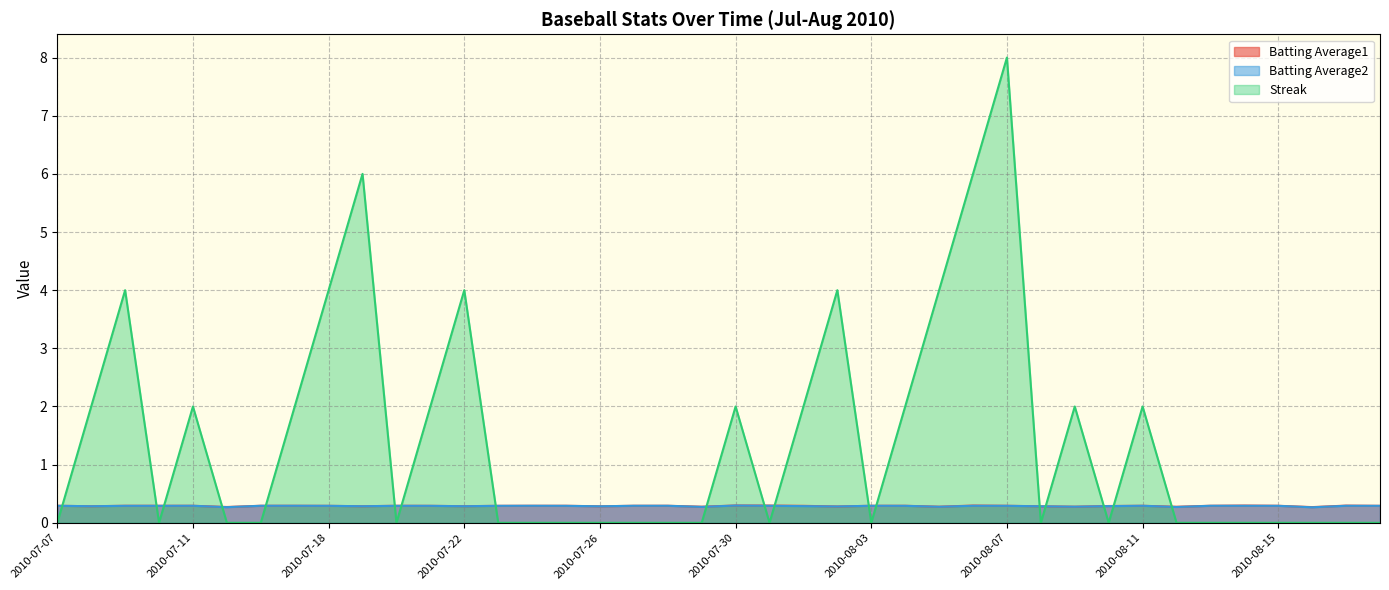

What is the label of the 14th point from the left?

2010-07-23